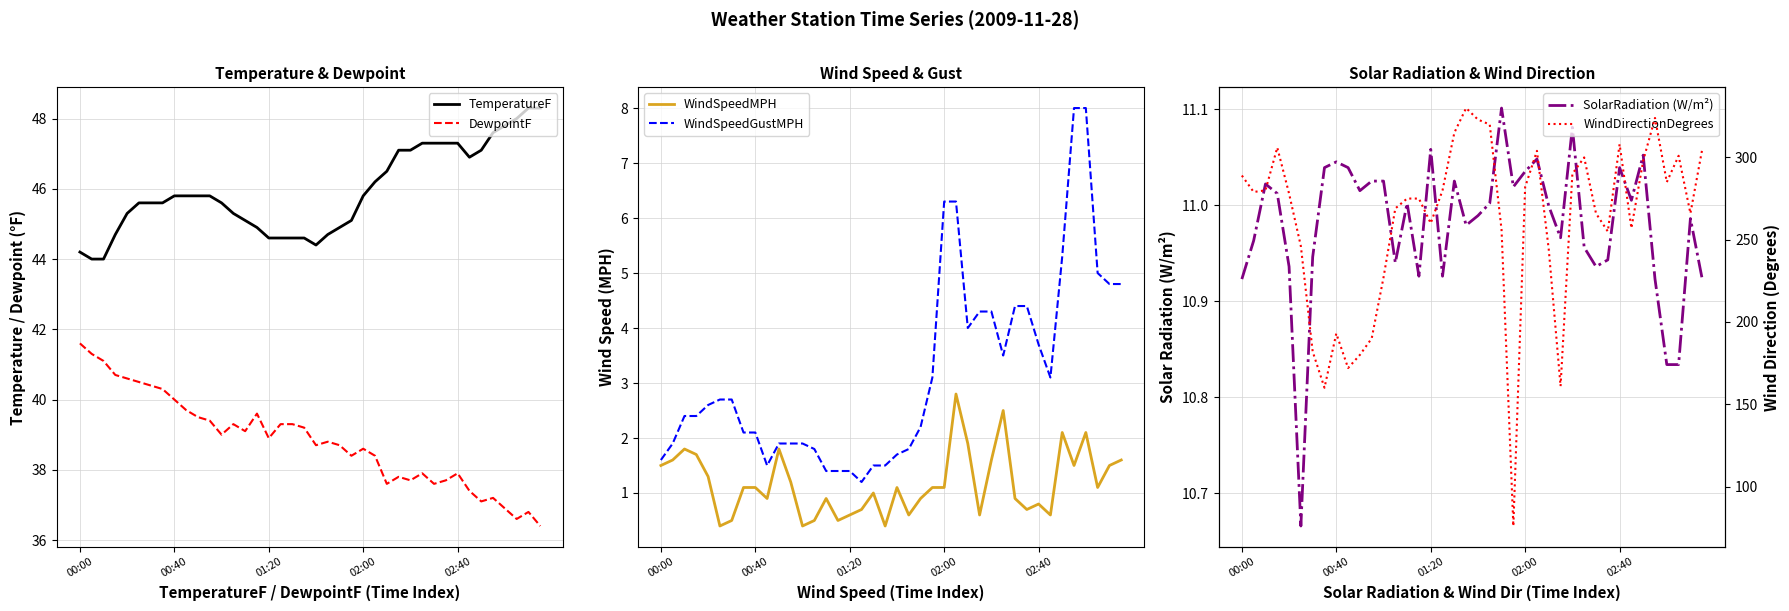

What are all the series names shown in the legend?

TemperatureF, DewpointF, WindSpeedMPH, WindSpeedGustMPH, SolarRadiation (W/m²), WindDirectionDegrees